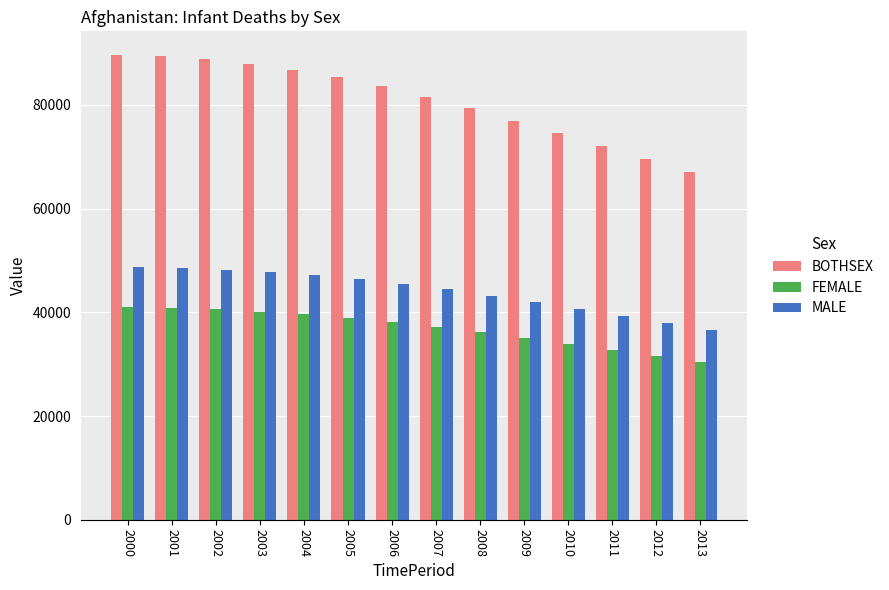

Between 2008 and 2012, which series saw the biggest shift?

BOTHSEX